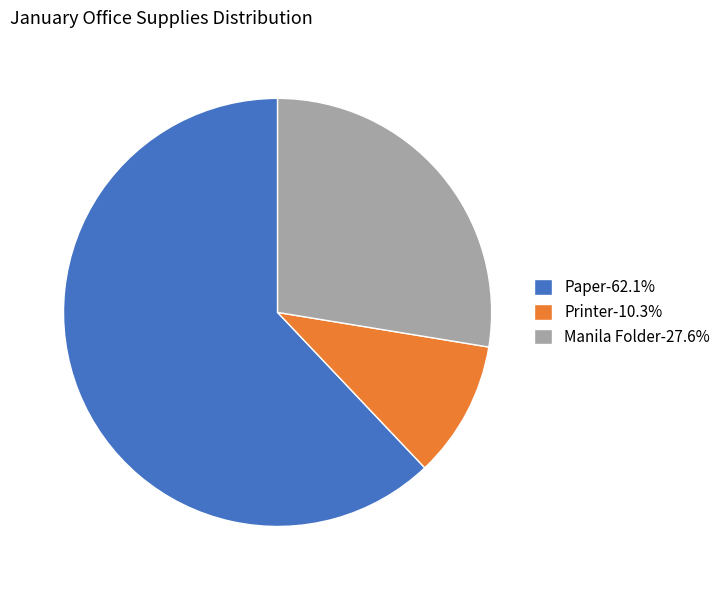

Between Printer and Manila Folder, which is larger?

Manila Folder